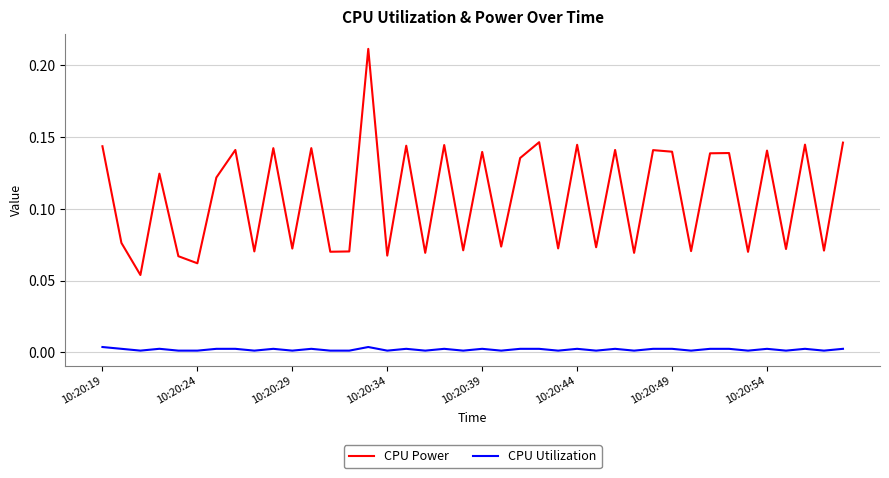

Which series has the largest range (max minus min)?

CPU Power